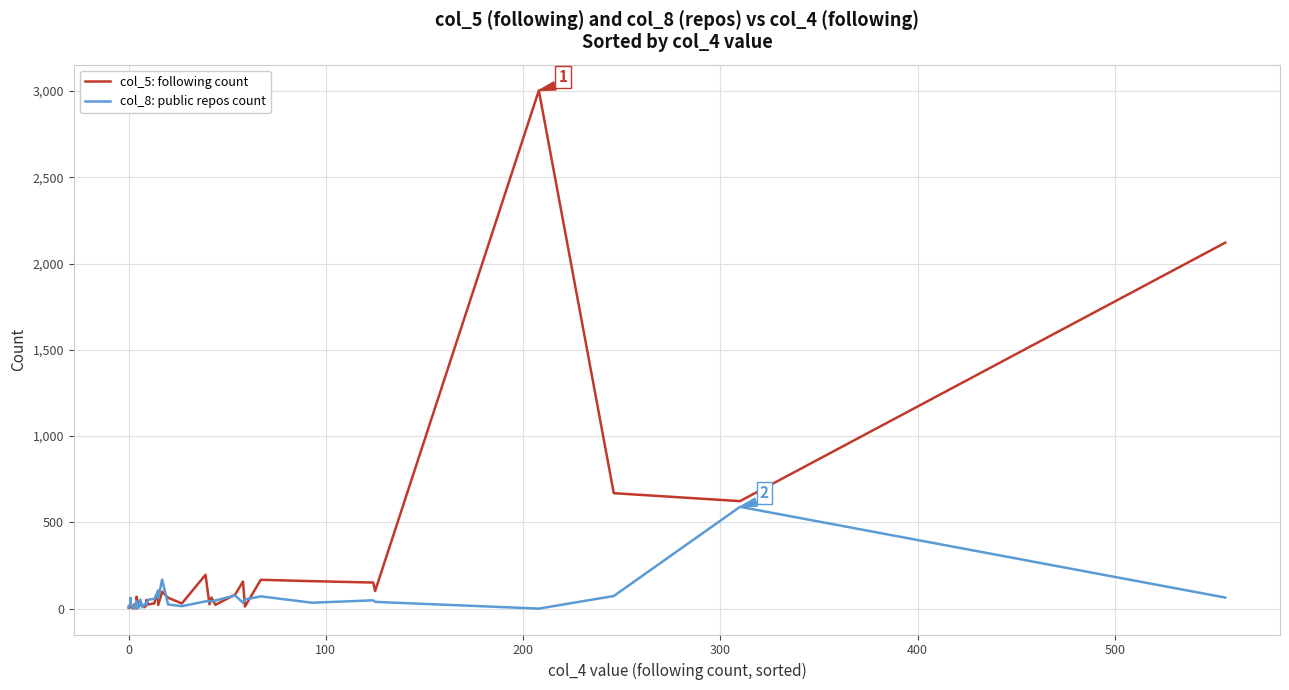

In col_8: public repos count, how many points are lower than both neighbors (excluding endpoints)?

12